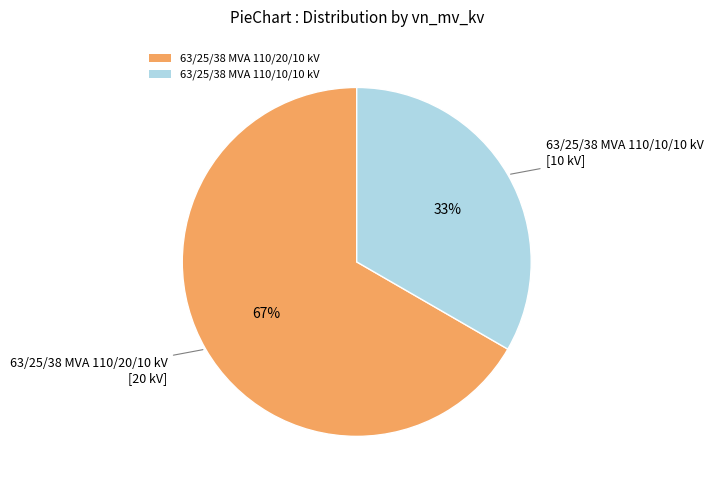

Does any single category account for the majority?

Yes